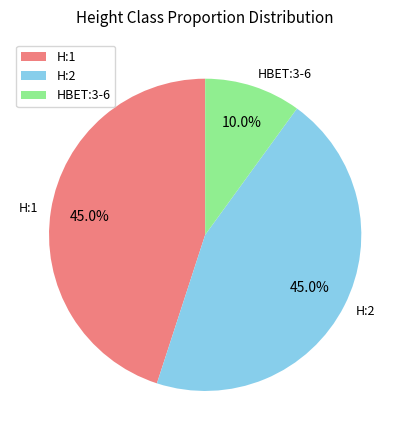

Which category has the smallest portion of the pie?

HBET:3-6